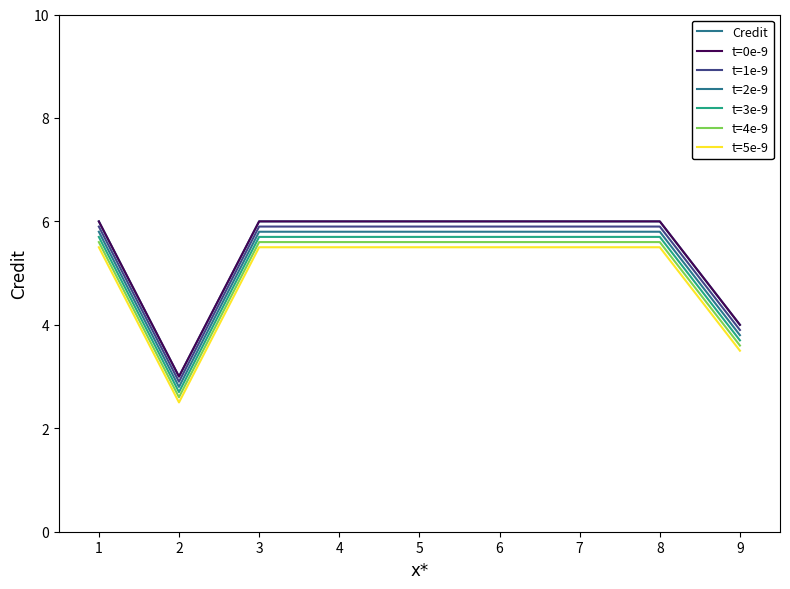

Reading left to right, transcribe all the data shown in this chart.

1=5.8	2=2.8	3=5.8	4=5.8	5=5.8	6=5.8	7=5.8	8=5.8	9=3.8